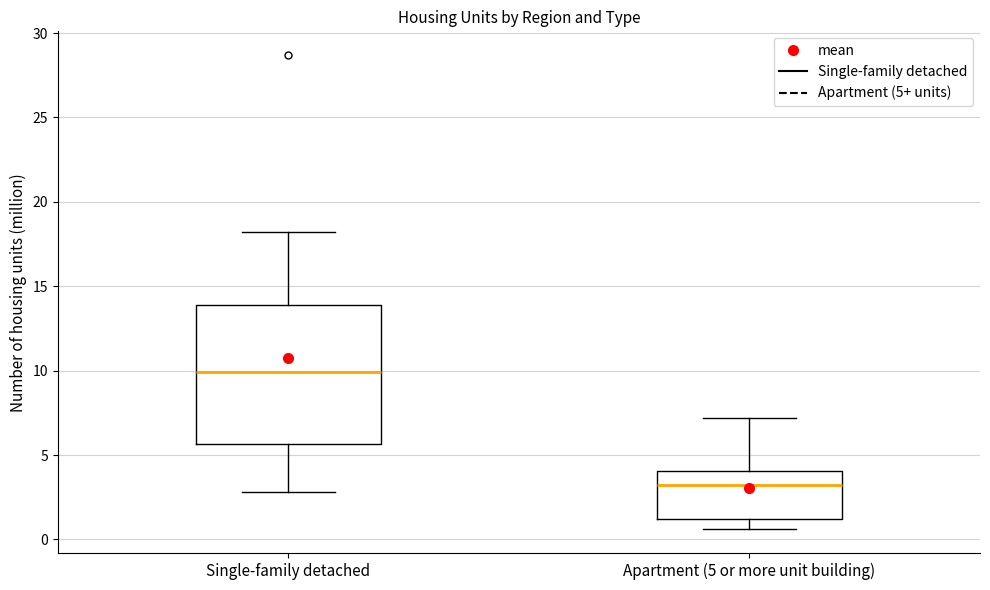

Reading left to right, transcribe this box plot: for each box, give where its median line is, the range the box spans, and where its two whiskers end, as read against the y-axis. The values are not printed on the chart, so give them approximately, as read against the axis.

Single-family detached: median 10.0, box 5.5 to 14.0, whiskers 3.0 to 18.0
Apartment (5 or more unit building): median 3.5, box 1.0 to 4.0, whiskers 0.5 to 7.0